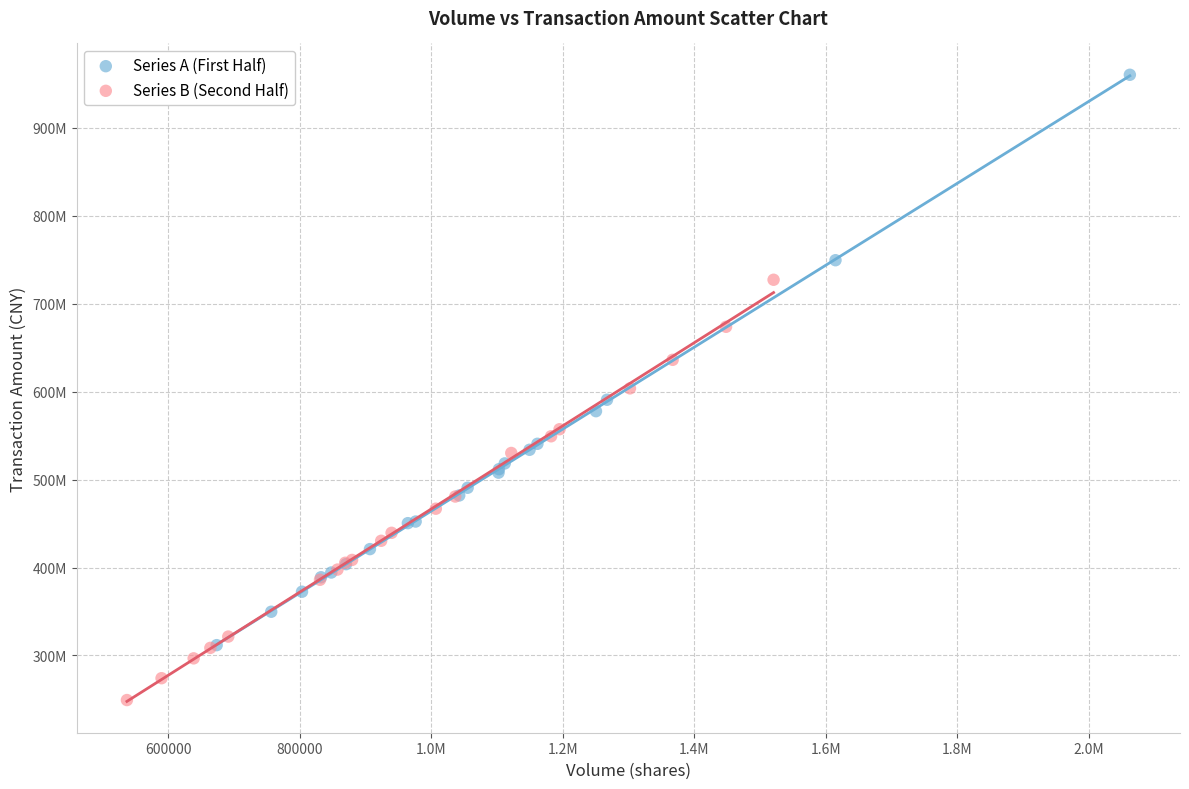

Which series reaches the minimum Y coordinate?

Series B (Second Half)